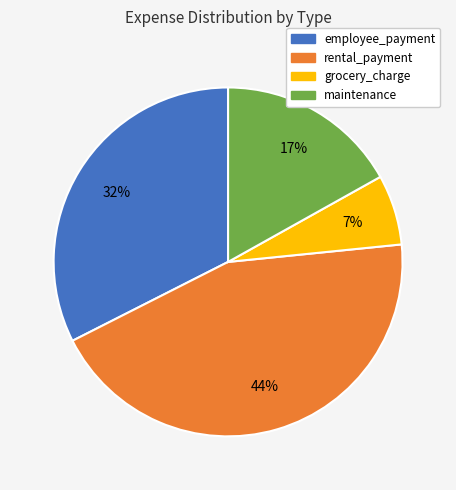

What percentage is the grocery_charge slice, to the nearest percent?

7%